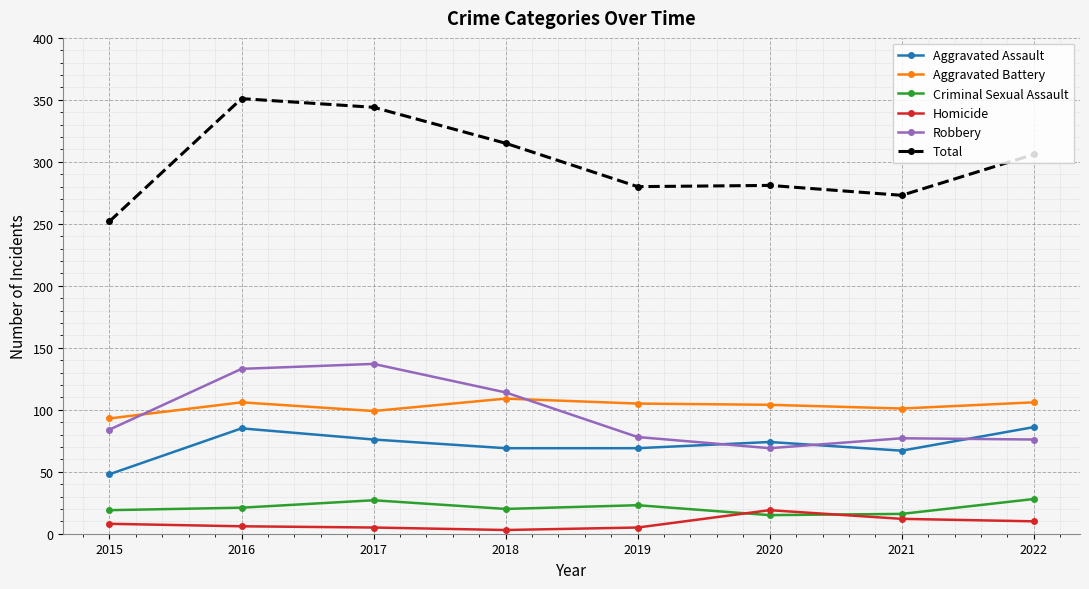

True or false: Criminal Sexual Assault has more than 2 points higher than both neighbors.

False